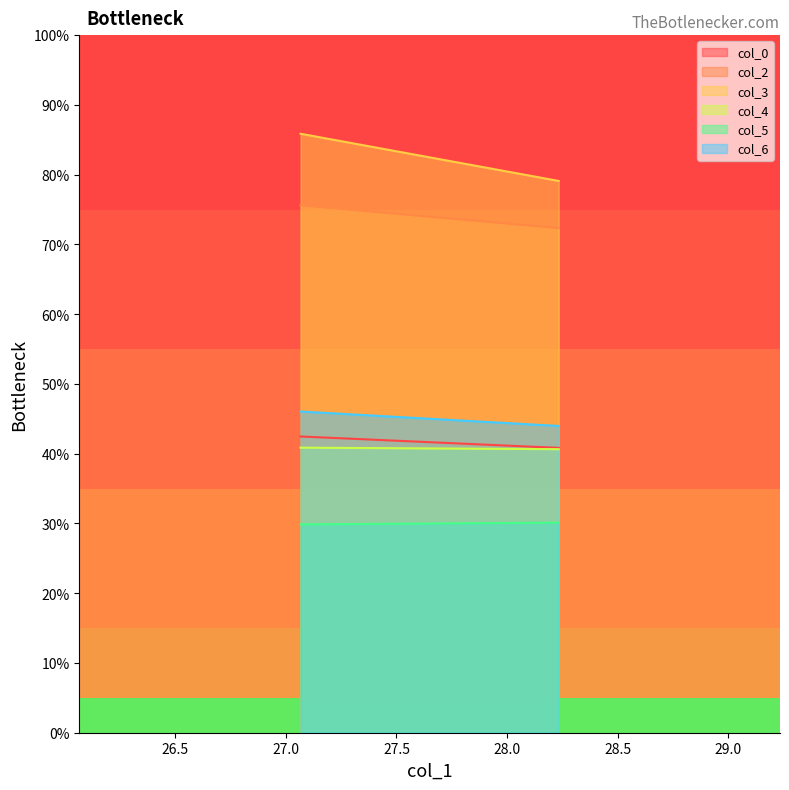

Which has a higher value, 27.06666667 or 28.23333333?

27.06666667